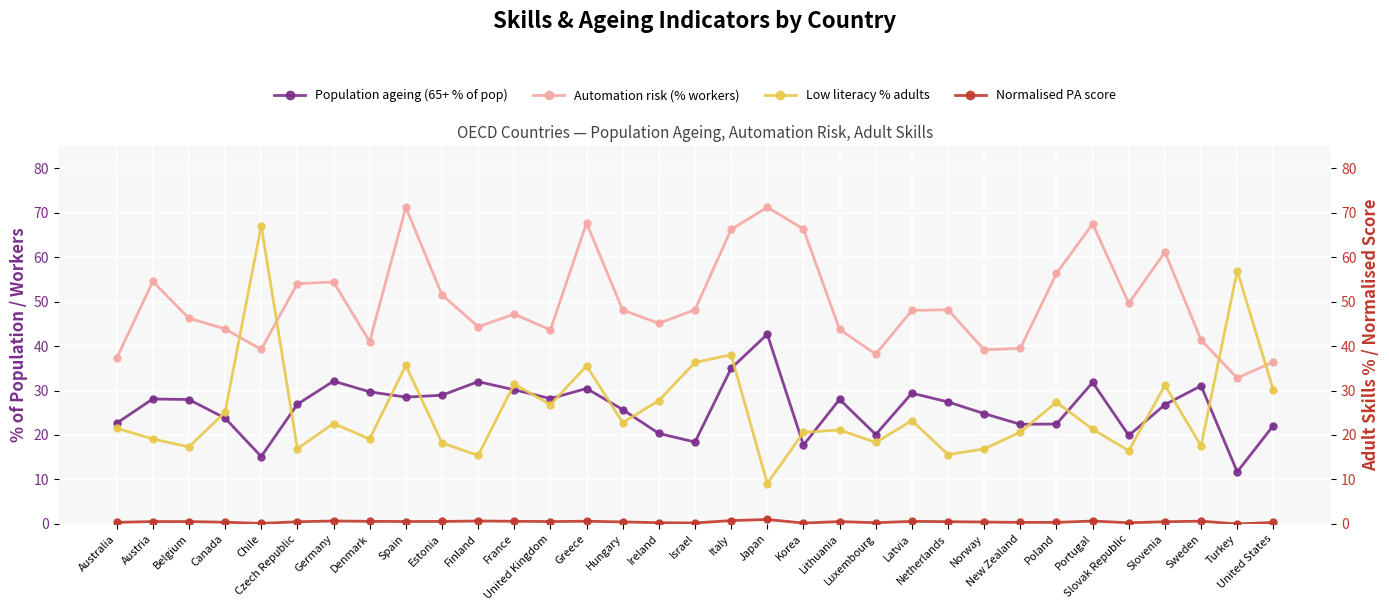

Which category has the highest value in the Population ageing (65+ % of pop) series?

Japan